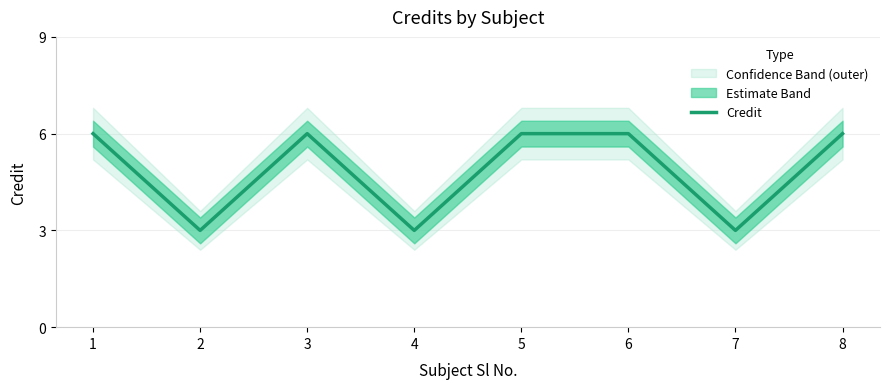

Count the values in the range 3 to 6.

8